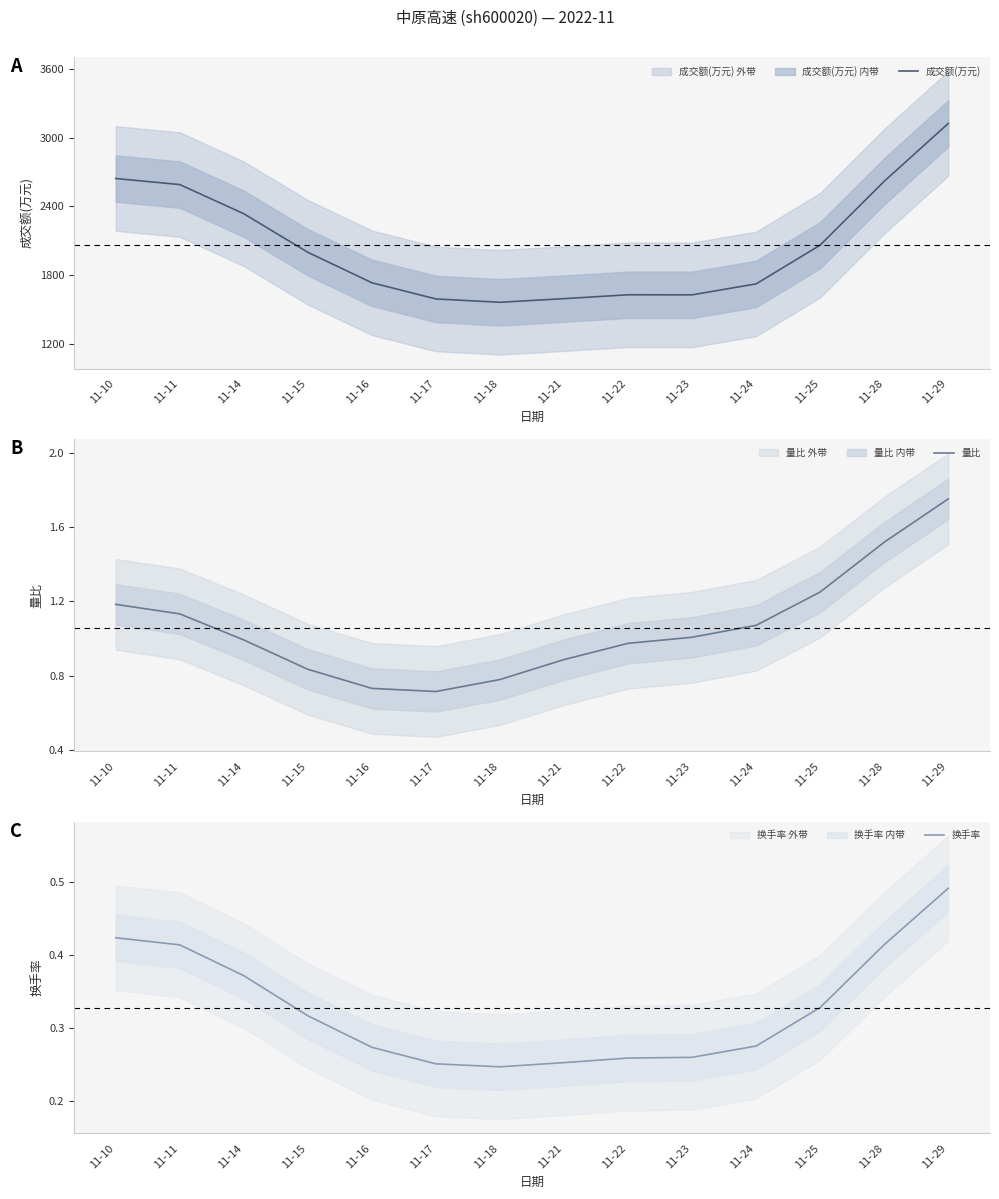

What is the total value across all series at 11-17?

1592.7